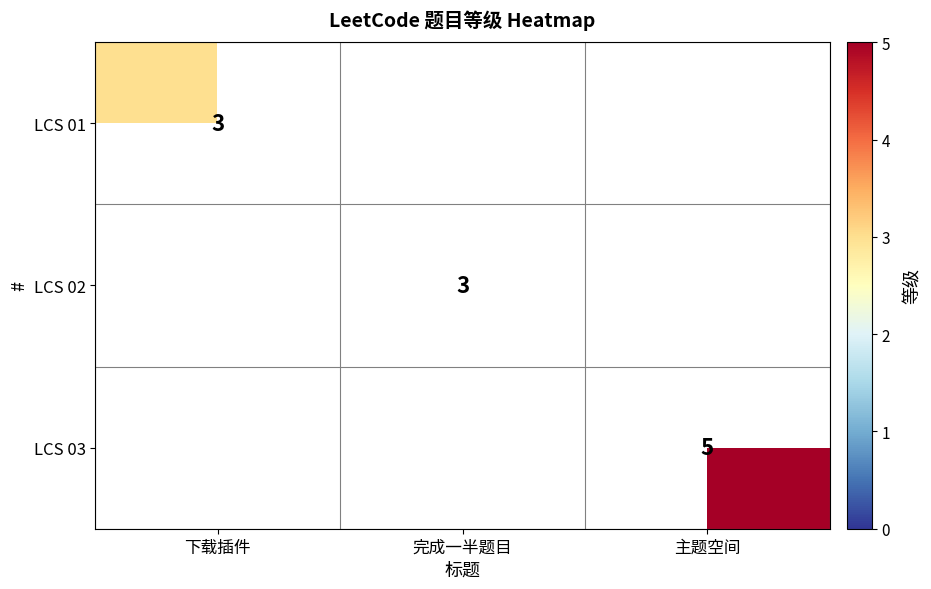

The value of LCS 01 at 下载插件 is 3. True or false?

True